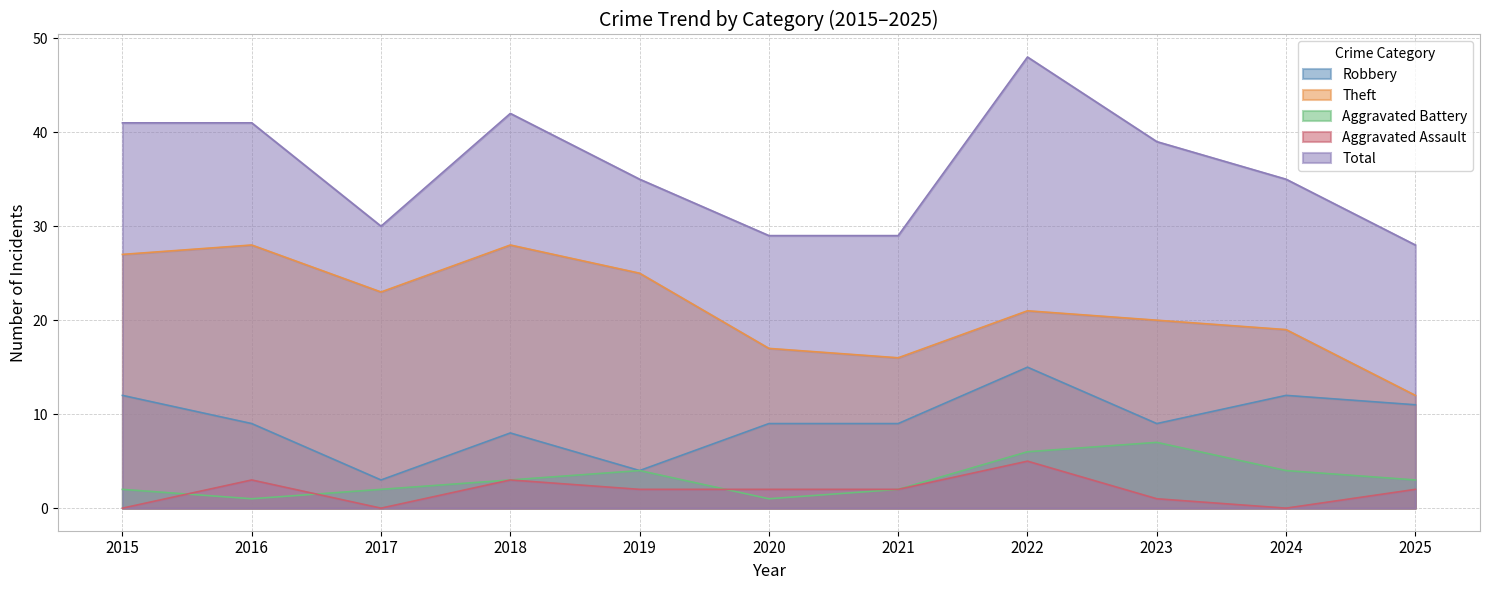

Reading left to right, list all the values displayed in this chart.

Robbery: 2015=12	2016=9	2017=3	2018=8	2019=4	2020=9	2021=9	2022=15	2023=9	2024=12	2025=11
Theft: 2015=27	2016=28	2017=23	2018=28	2019=25	2020=17	2021=16	2022=21	2023=20	2024=19	2025=12
Aggravated Battery: 2015=2	2016=1	2017=2	2018=3	2019=4	2020=1	2021=2	2022=6	2023=7	2024=4	2025=3
Aggravated Assault: 2015=0	2016=3	2017=0	2018=3	2019=2	2020=2	2021=2	2022=5	2023=1	2024=0	2025=2
Total: 2015=41	2016=41	2017=30	2018=42	2019=35	2020=29	2021=29	2022=48	2023=39	2024=35	2025=28